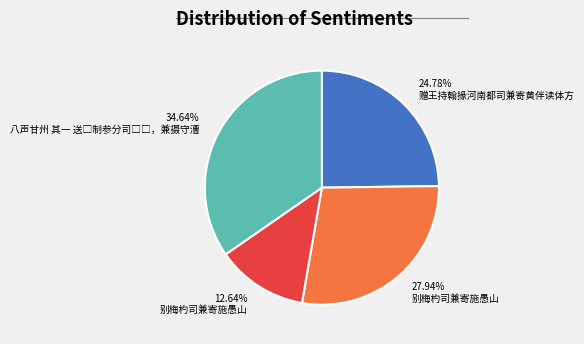

Does any single category account for the majority?

No